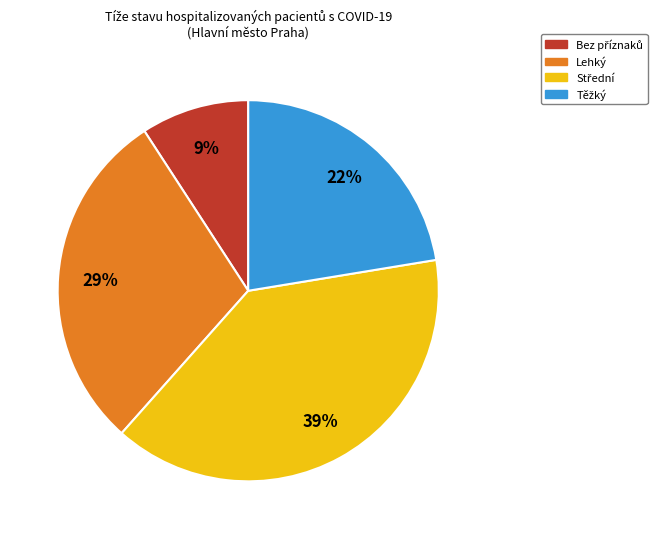

The Lehký slice represents 29% of the pie. True or false?

True